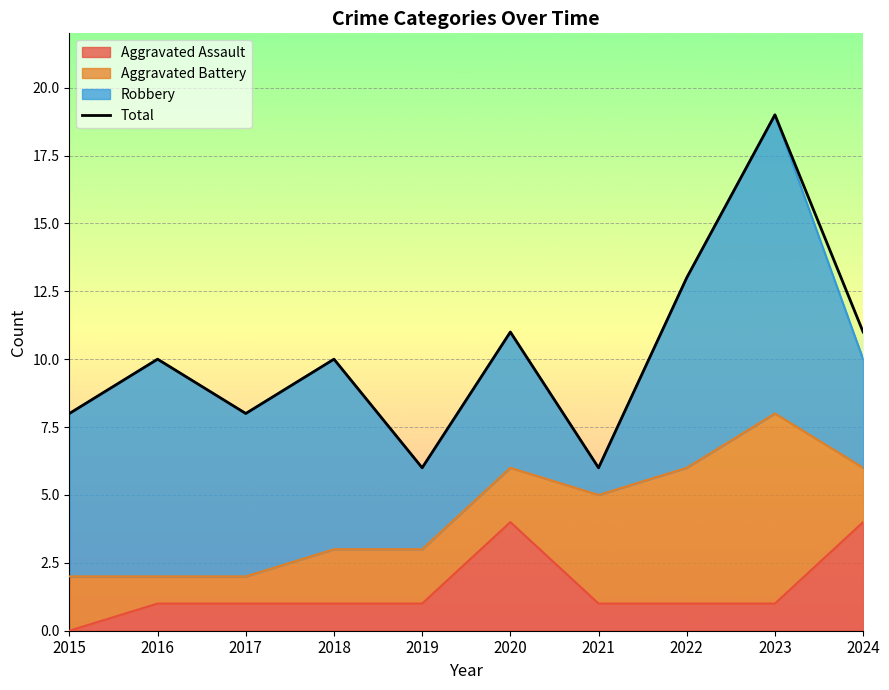

What is the difference between the values at 2019 and 2016?

4